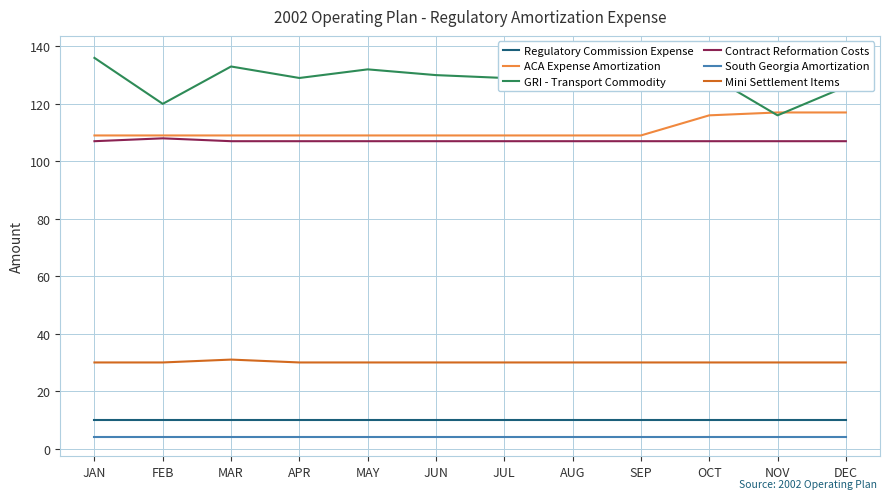

How many interior local peaks does the Contract Reformation Costs series have?

1